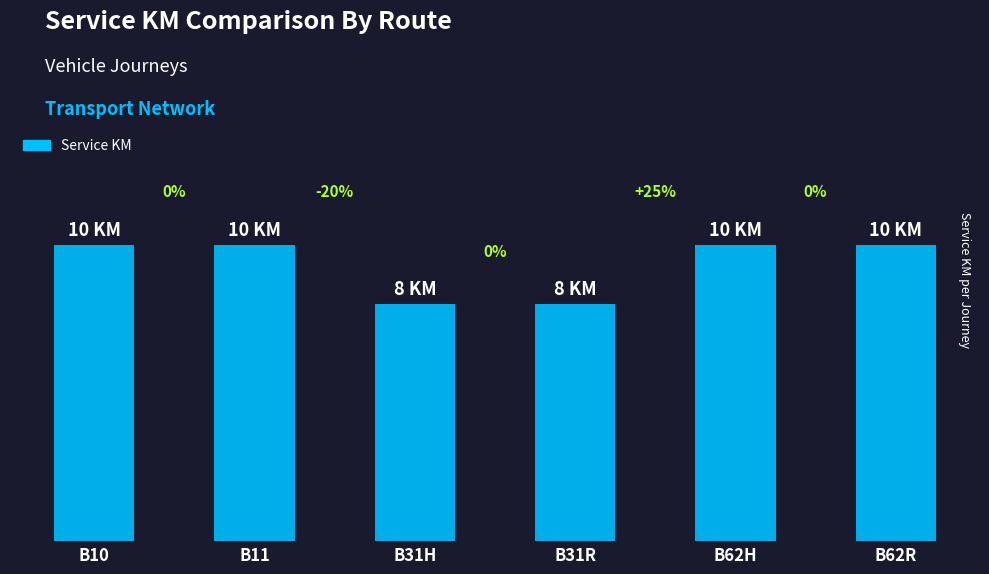

What is the label of the 2nd bar from the right?

B62H